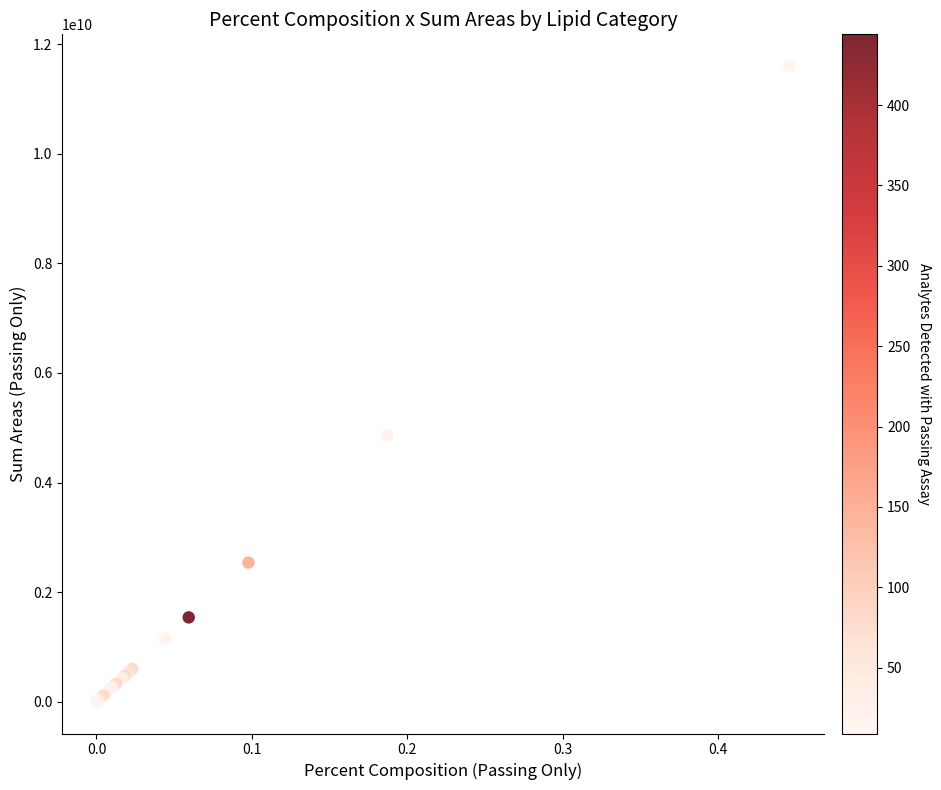

What Y value in the scatter plot is closest to 5800505000?

4860000000